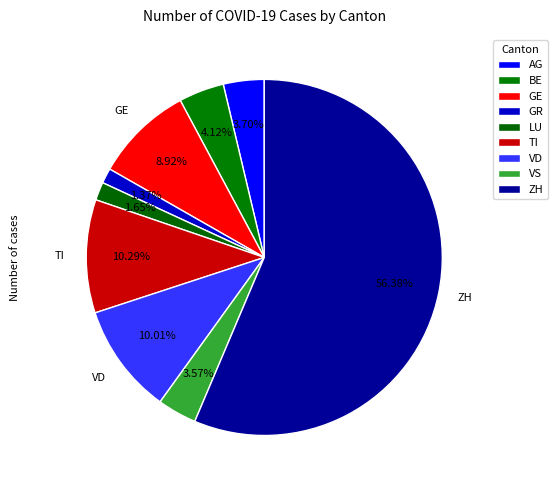

How many slices are in this pie chart?

9